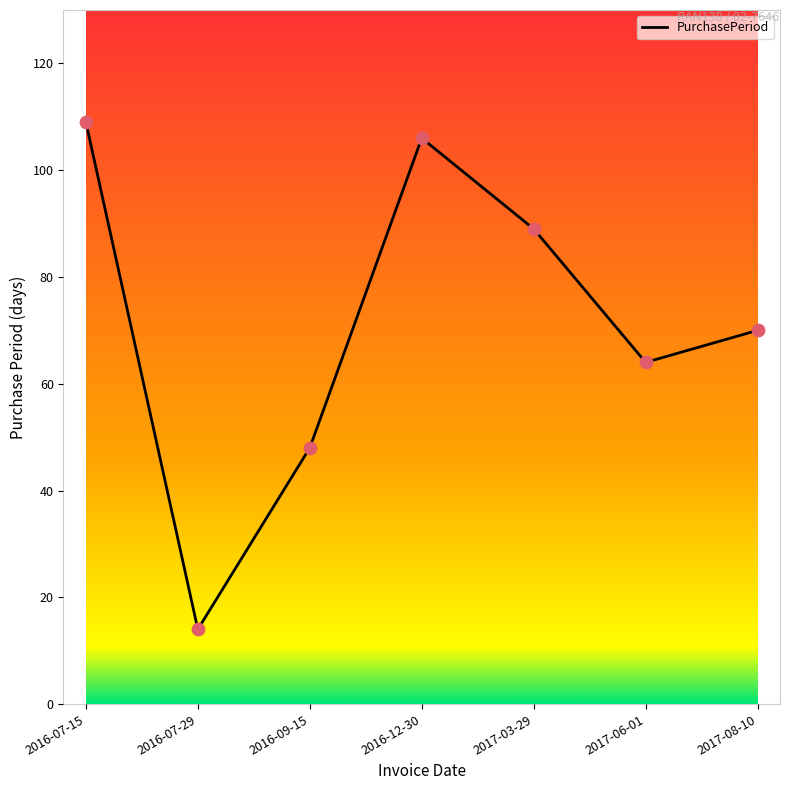

What is the ratio of the value at 2017-08-10 to the value at 2016-12-30?

0.7